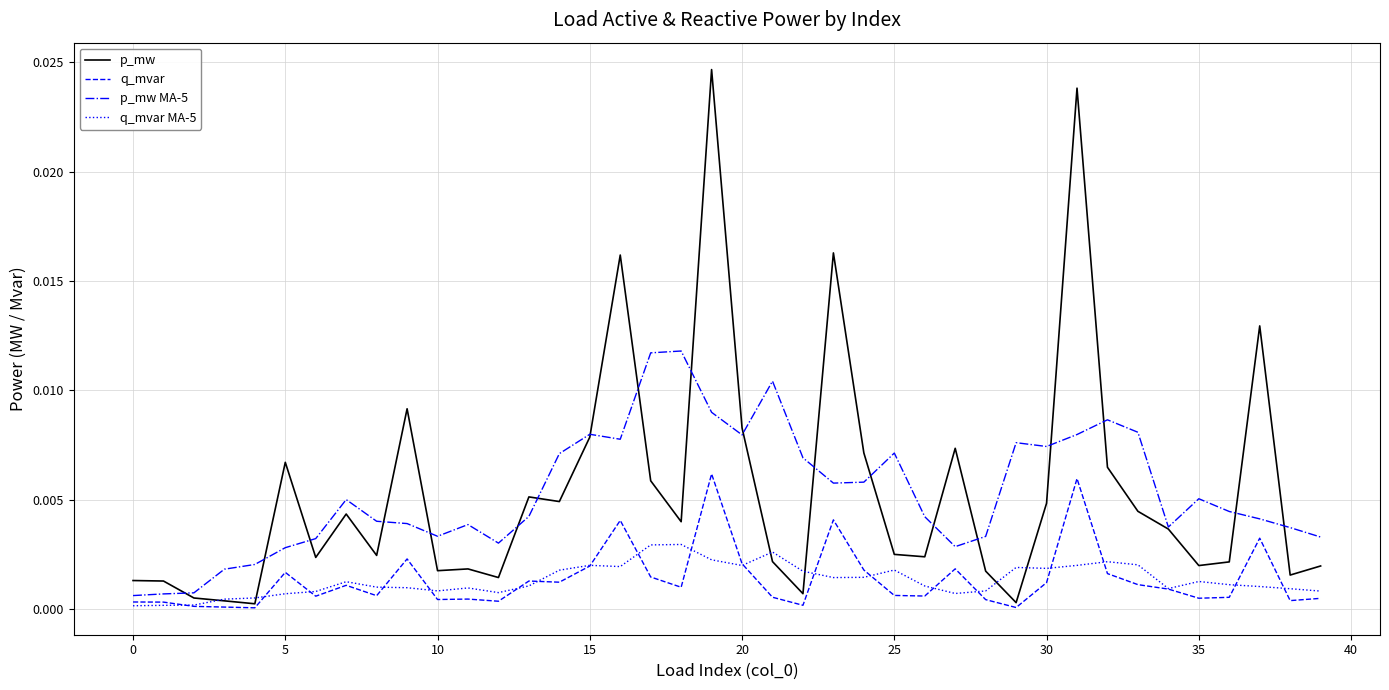

Which series ends up on top after the final intersection of q_mvar MA-5 and q_mvar?

q_mvar MA-5